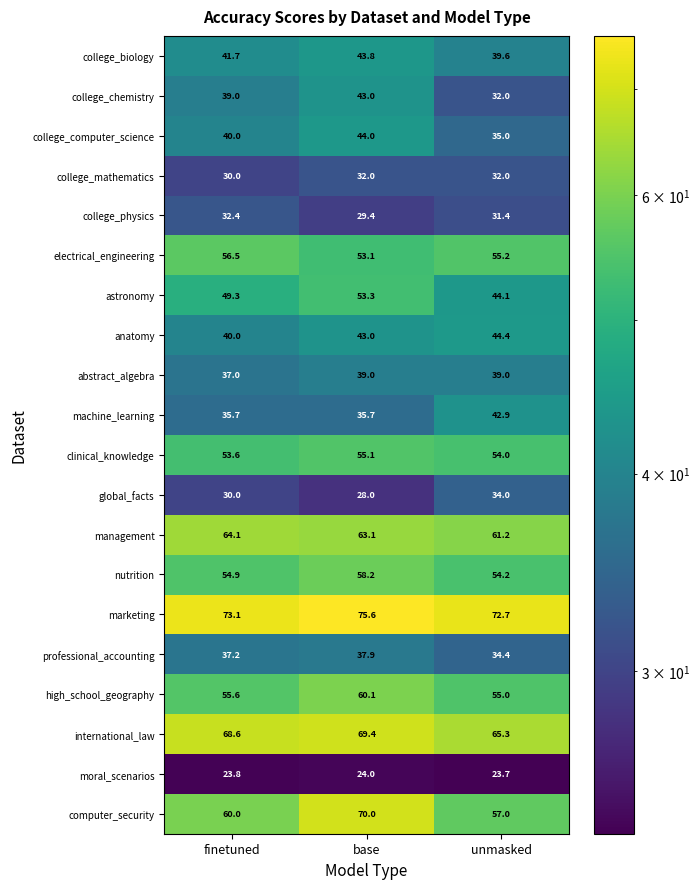

What is the difference between the highest and lowest values at base?

51.6